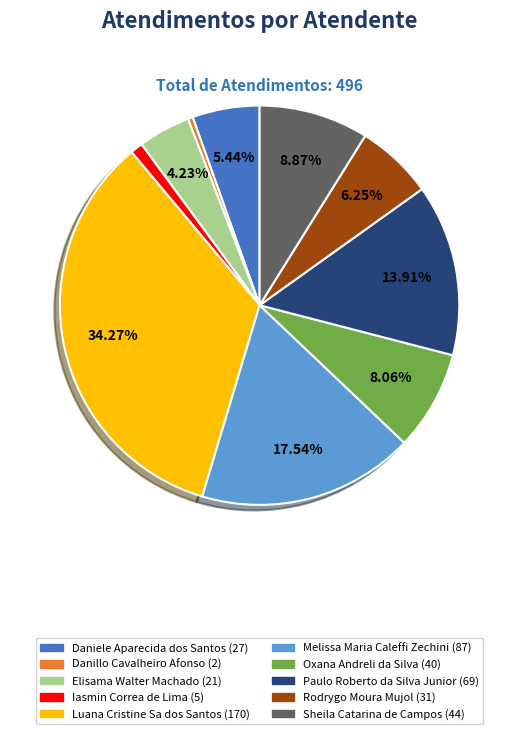

How many segments does this pie chart have?

10